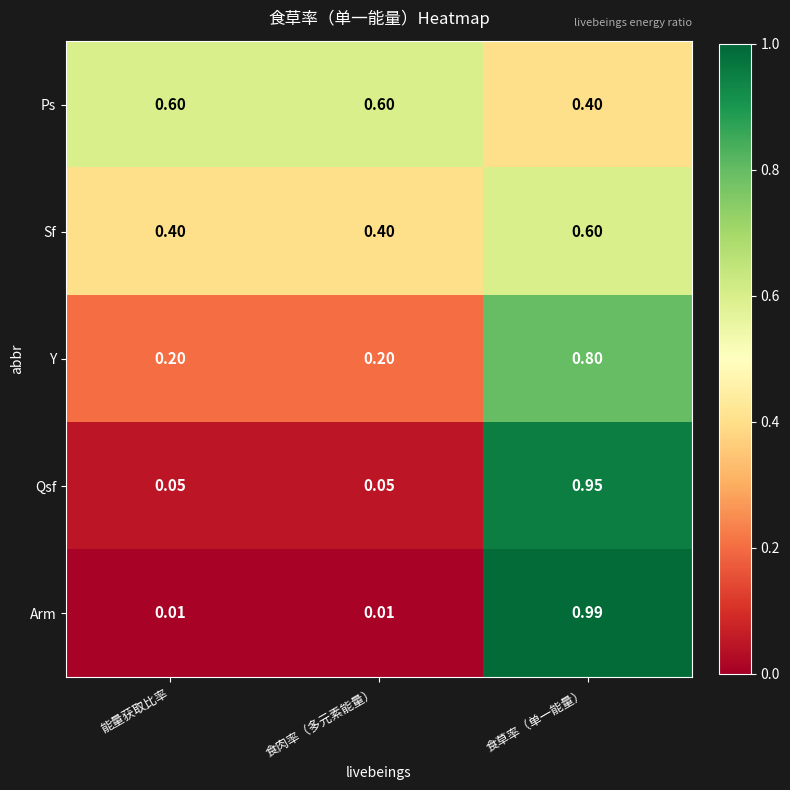

At which label is Ps closest to 0?

食草率（单一能量）